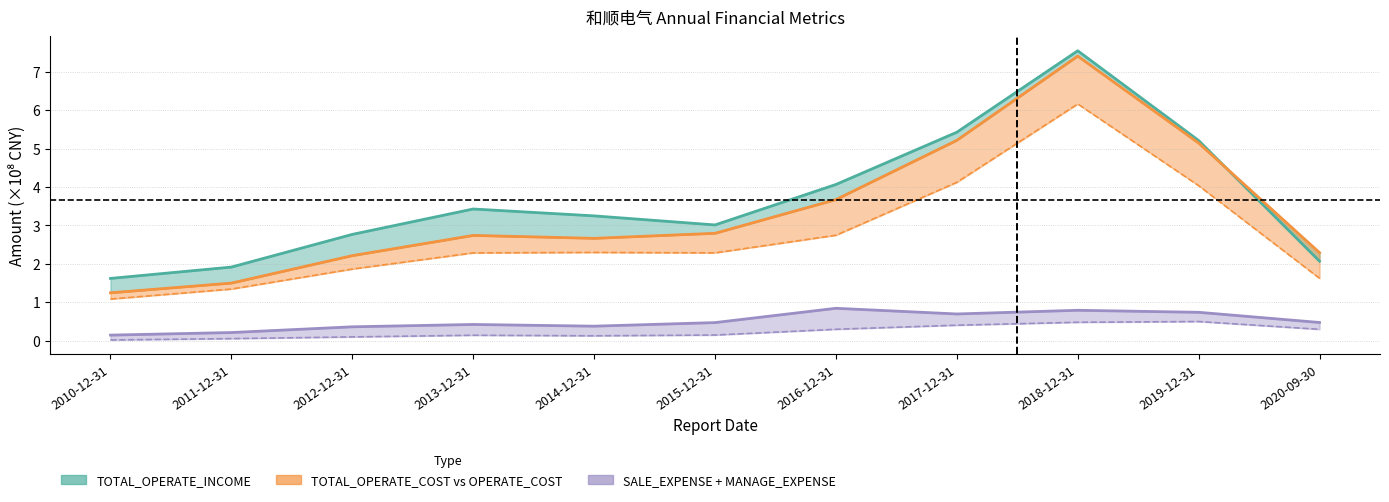

True or false: TOTAL_OPERATE_COST and SALE_EXPENSE cross at least once.

False